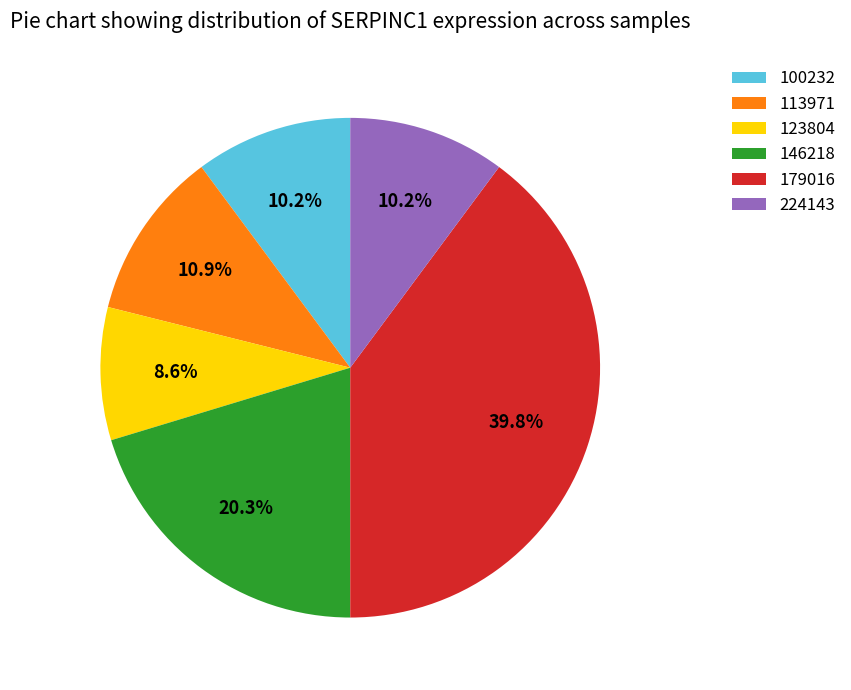

Is there a majority slice in this chart?

No